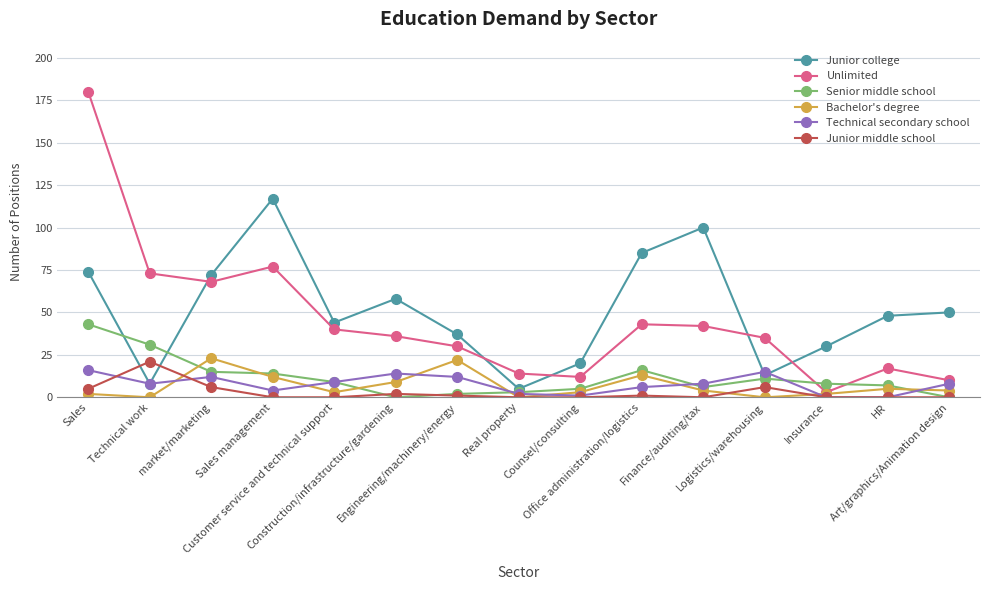

What are all the series names shown in the legend?

Junior college, Unlimited, Senior middle school, Bachelor's degree, Technical secondary school, Junior middle school